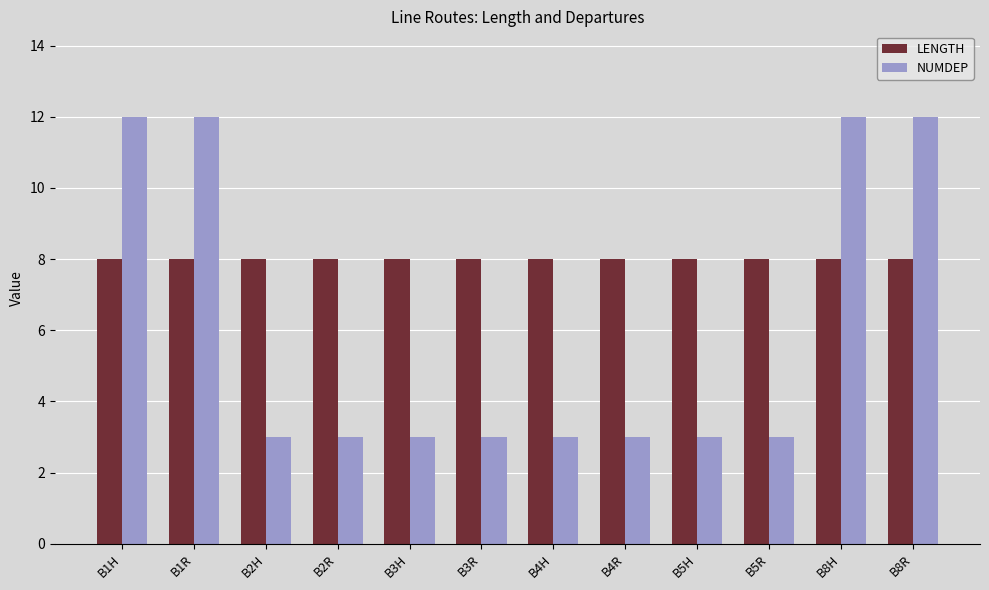

Rank the series by their average value, from highest to lowest.

LENGTH, NUMDEP